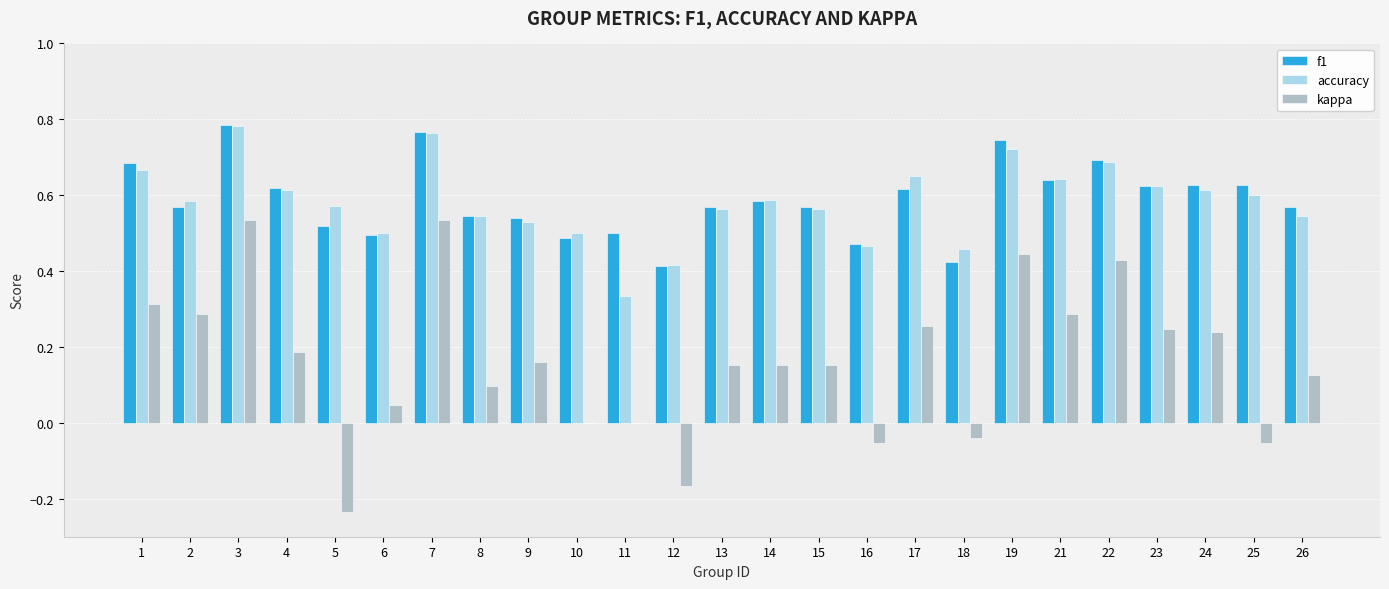

How many groups of bars are there?

25